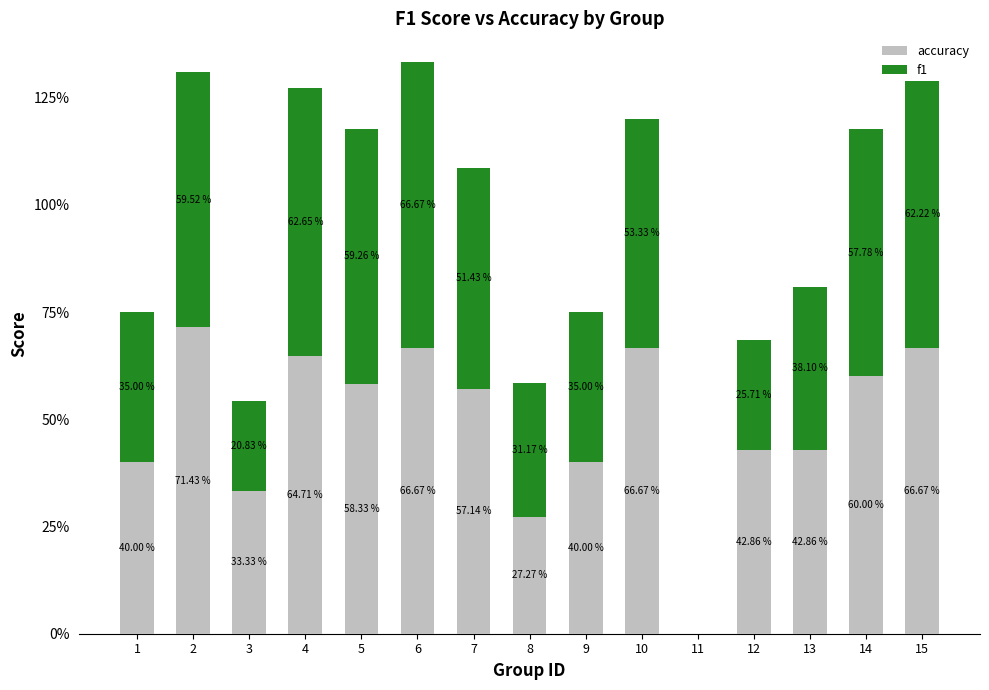

What are all the series names shown in the legend?

accuracy, f1